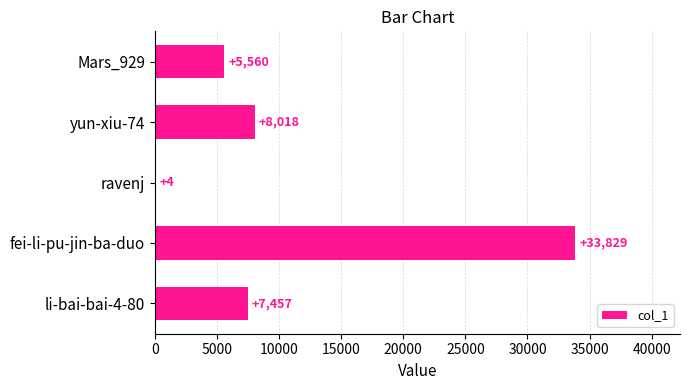

Which category has the highest value across all series?

fei-li-pu-jin-ba-duo